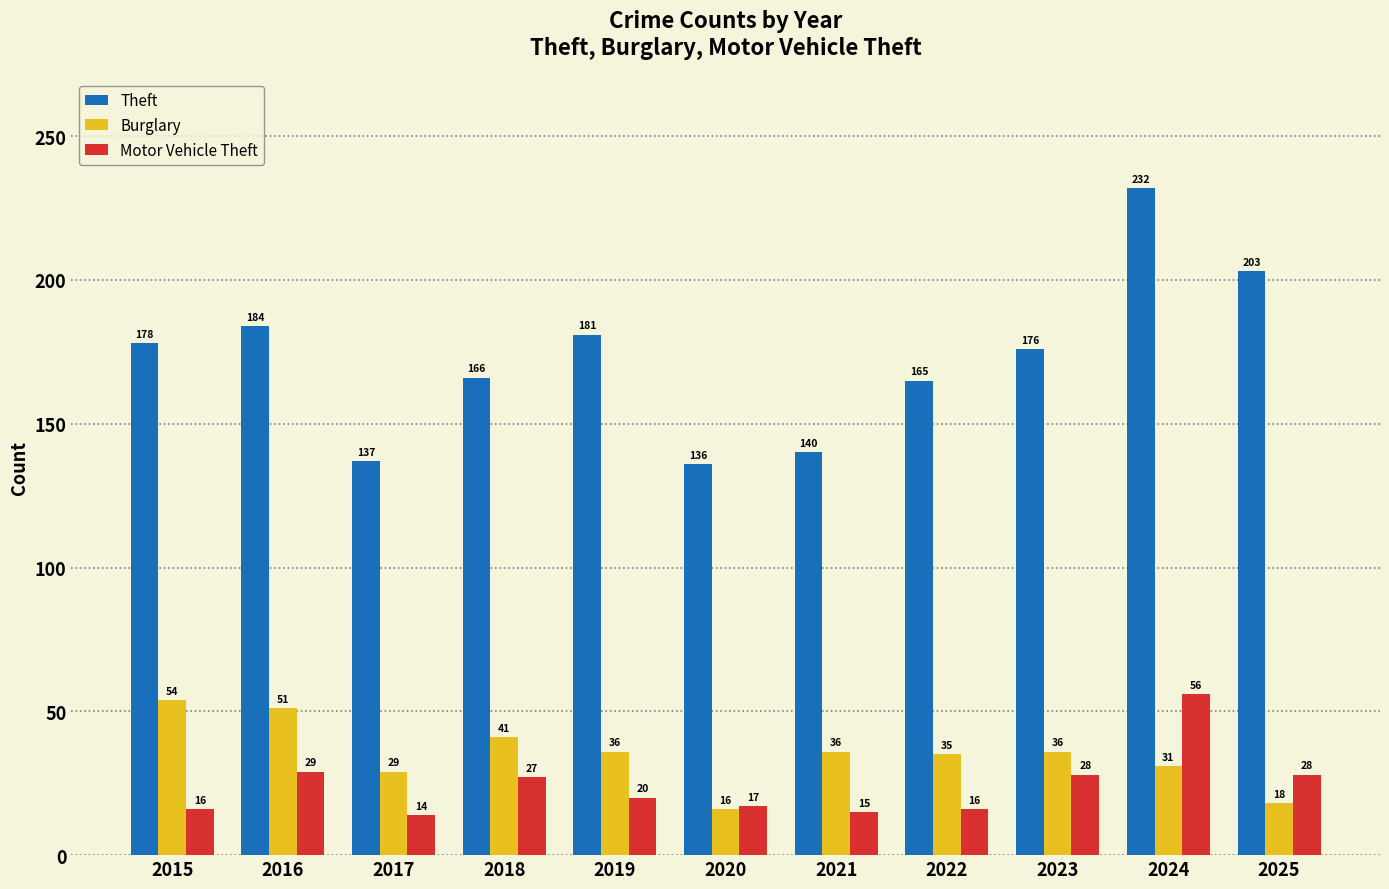

List the series in order of their peak value, lowest first.

Burglary, Motor Vehicle Theft, Theft